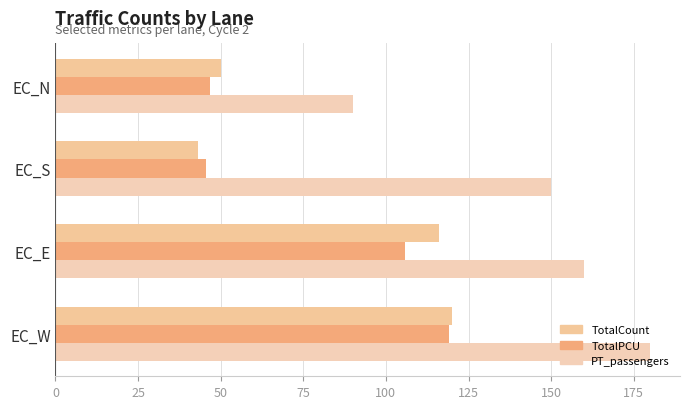

What is the value of the PT_passengers bar at the 3rd from the left?

160.0